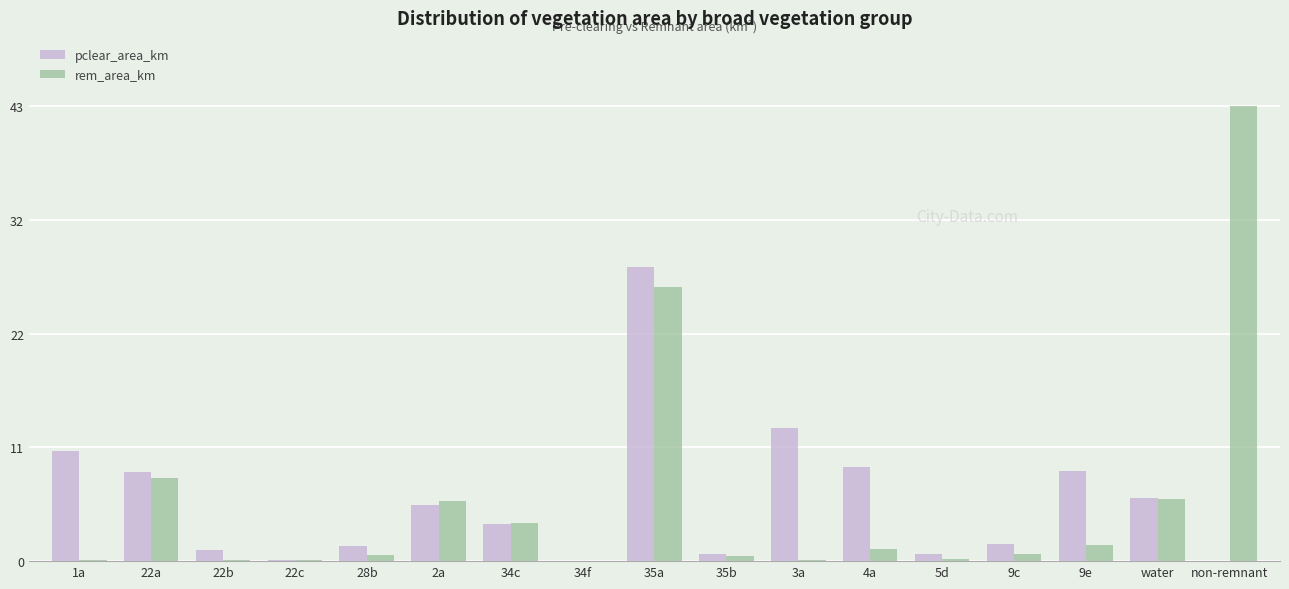

Where is pclear_area_km nearest to the value 14?

3a